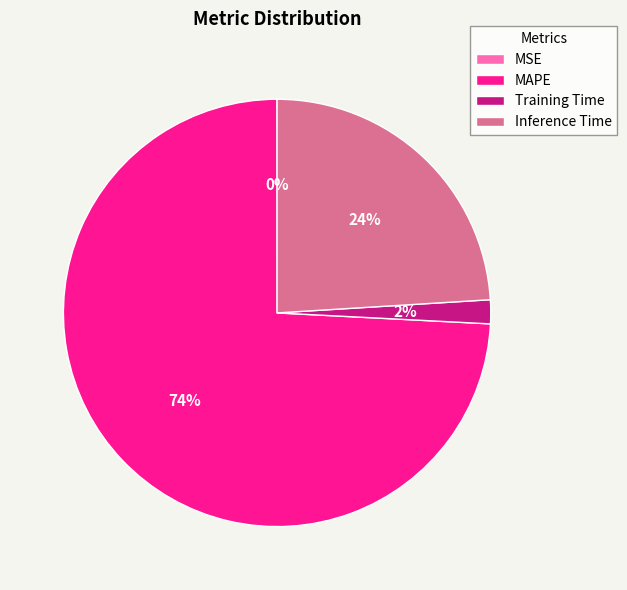

Is there any slice that represents more than half of the pie?

Yes